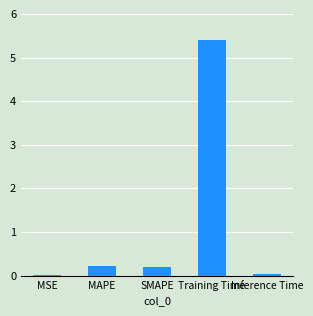

True or false: the data shows 7.9 at Training Time.

False